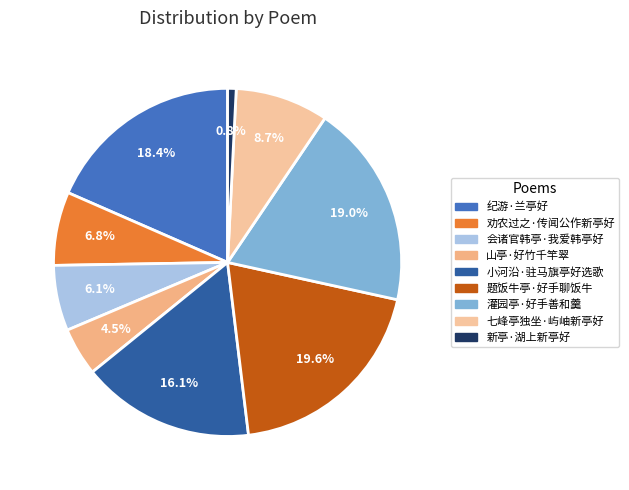

Which category has the biggest portion of the pie?

题饭牛亭·好手聊饭牛